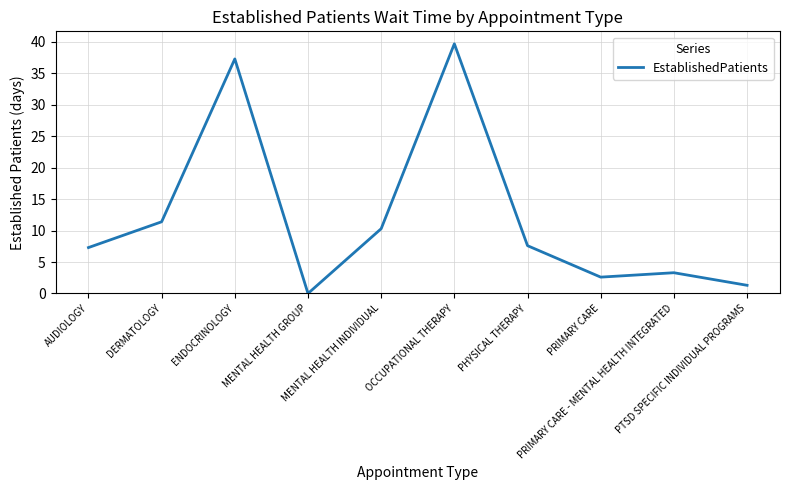

What is the maximum value shown in the chart?

39.7